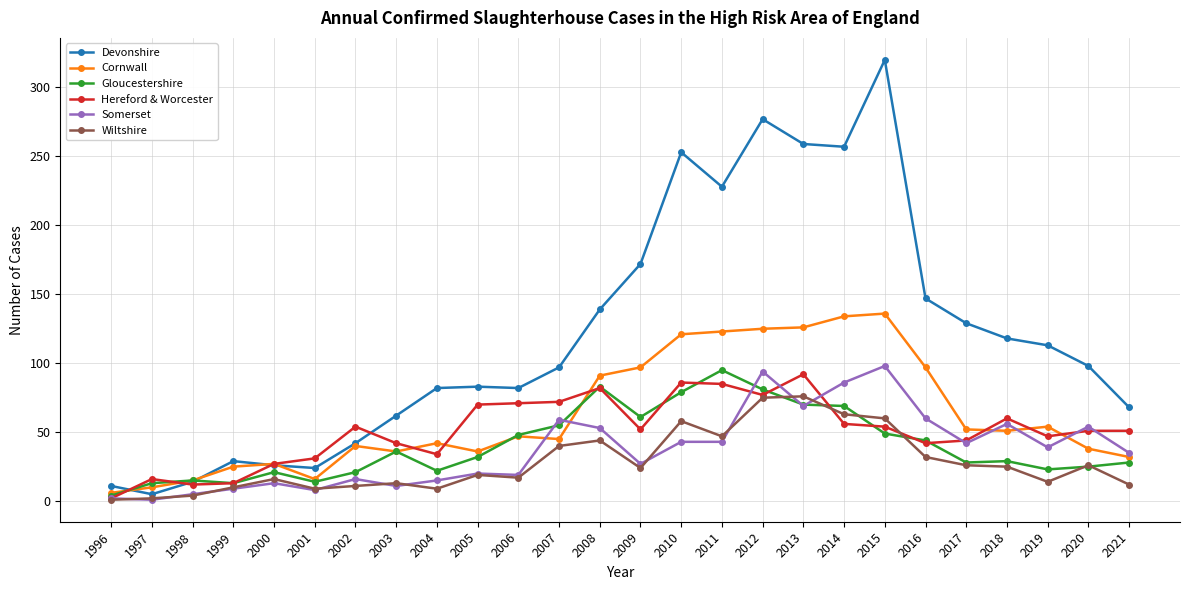

What is the lowest value of the Devonshire series?

5